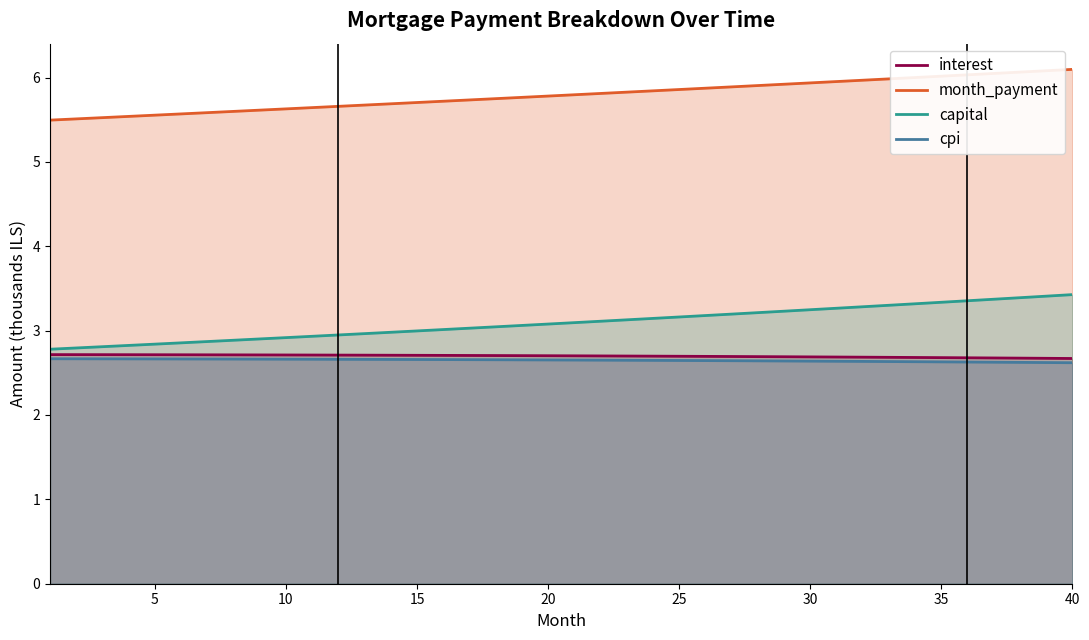

Reading left to right, extract all data points from this chart.

interest: 2.7	2.7	2.7	2.7	2.7	2.7	2.7	2.7	2.7	2.7	2.7	2.7	2.7	2.7	2.7	2.7	2.7	2.7	2.7	2.7	2.7	2.7	2.7	2.7	2.7	2.7	2.7	2.7	2.7	2.7	2.7	2.7	2.7	2.7	2.7	2.7	2.7	2.7	2.7	2.7
month_payment: 5.5	5.5	5.5	5.5	5.6	5.6	5.6	5.6	5.6	5.6	5.6	5.7	5.7	5.7	5.7	5.7	5.7	5.7	5.8	5.8	5.8	5.8	5.8	5.8	5.9	5.9	5.9	5.9	5.9	5.9	6.0	6.0	6.0	6.0	6.0	6.0	6.0	6.1	6.1	6.1
capital: 2.8	2.8	2.8	2.8	2.8	2.9	2.9	2.9	2.9	2.9	2.9	2.9	3.0	3.0	3.0	3.0	3.0	3.0	3.1	3.1	3.1	3.1	3.1	3.1	3.2	3.2	3.2	3.2	3.2	3.2	3.3	3.3	3.3	3.3	3.3	3.4	3.4	3.4	3.4	3.4
cpi: 2.7	2.7	2.7	2.7	2.7	2.7	2.7	2.7	2.7	2.7	2.7	2.7	2.7	2.7	2.7	2.7	2.7	2.7	2.7	2.7	2.7	2.7	2.6	2.6	2.6	2.6	2.6	2.6	2.6	2.6	2.6	2.6	2.6	2.6	2.6	2.6	2.6	2.6	2.6	2.6